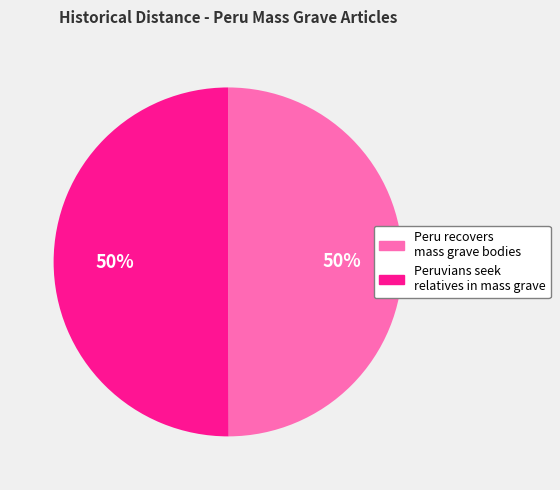

Approximately how many times larger is the value at Peruvians seek relatives in mass grave compared to Peru recovers mass grave bodies?

1.0